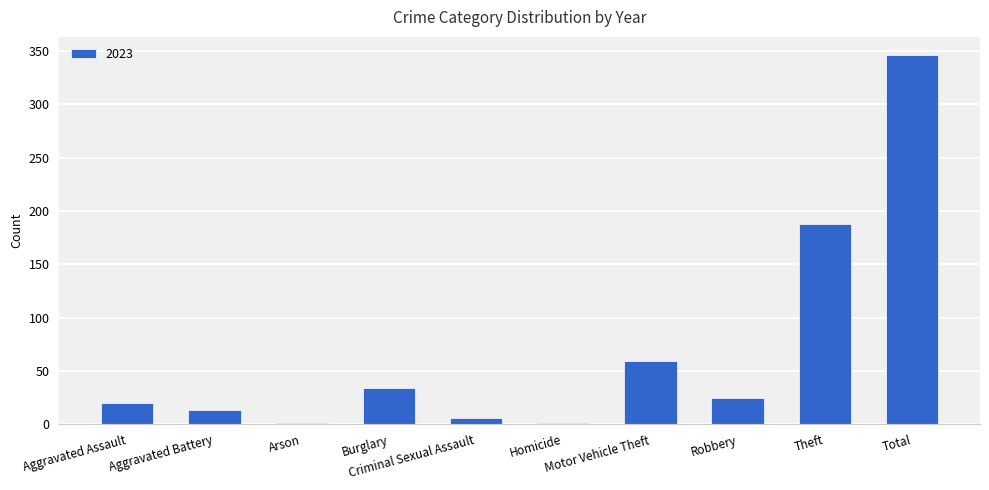

What is the sum of all values?

693